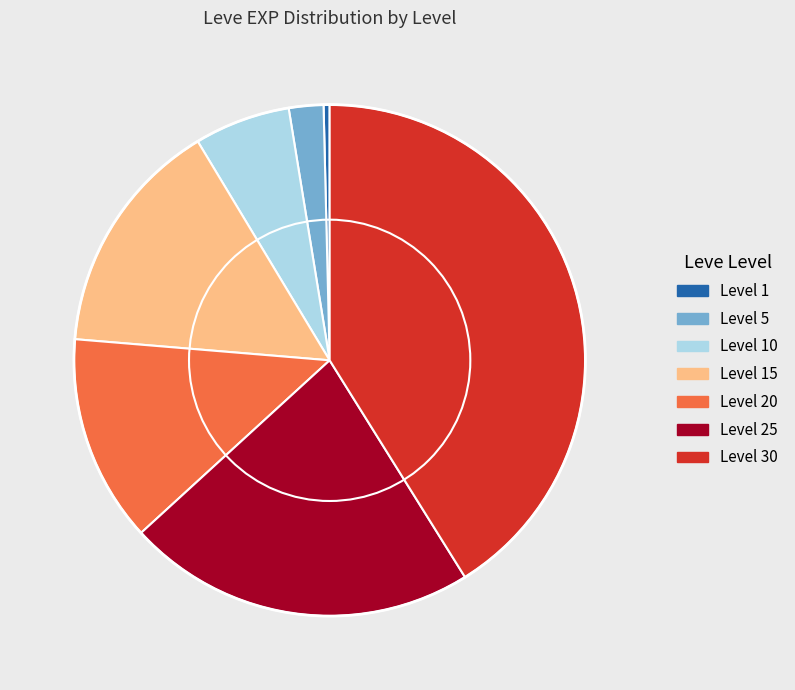

Which slice is the smallest?

Level 1